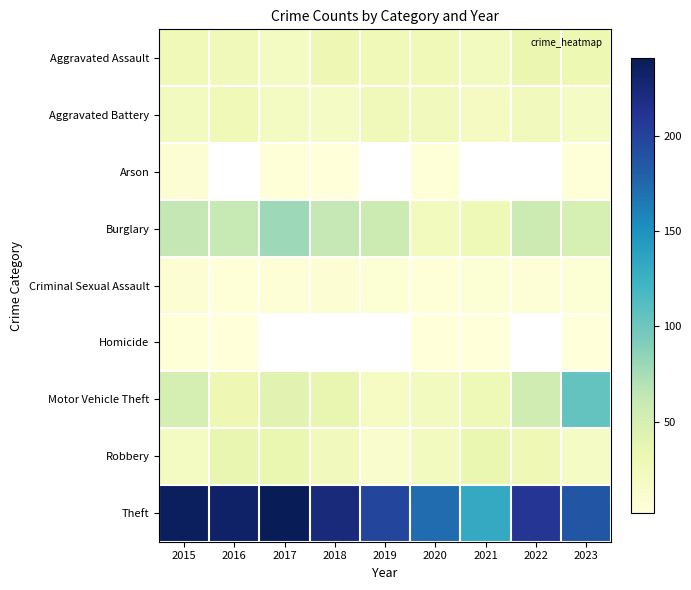

Which series has the widest spread of values?

Theft